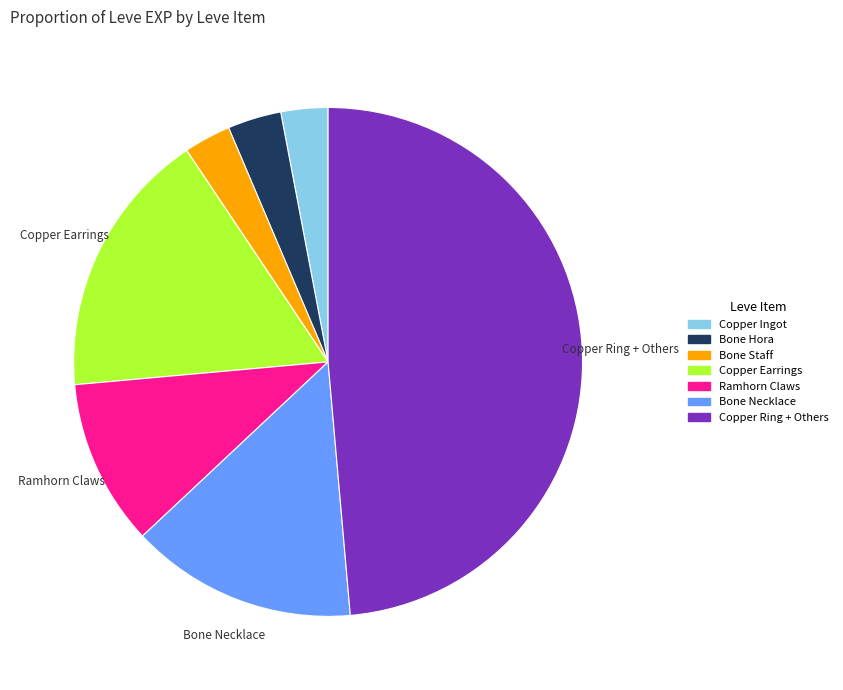

Is there a majority slice in this chart?

No